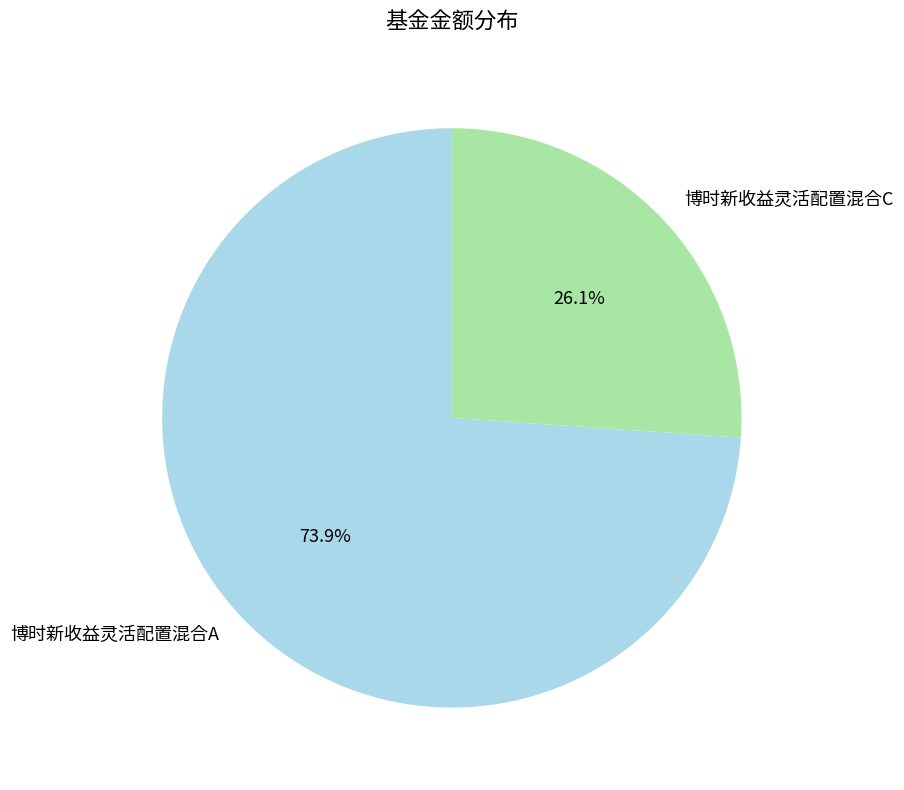

Do 博时新收益灵活配置混合C and 博时新收益灵活配置混合A together represent more than half of the pie?

Yes